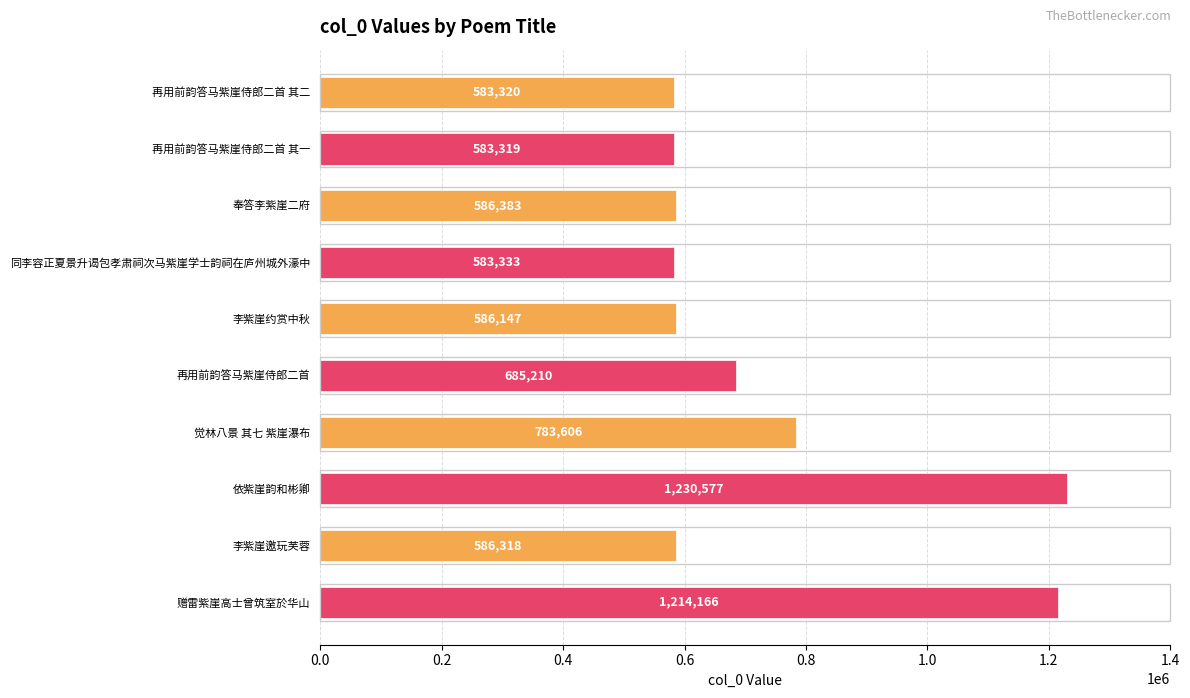

At which category does the chart reach its minimum across all series?

再用前韵答马紫崖侍郎二首 其一